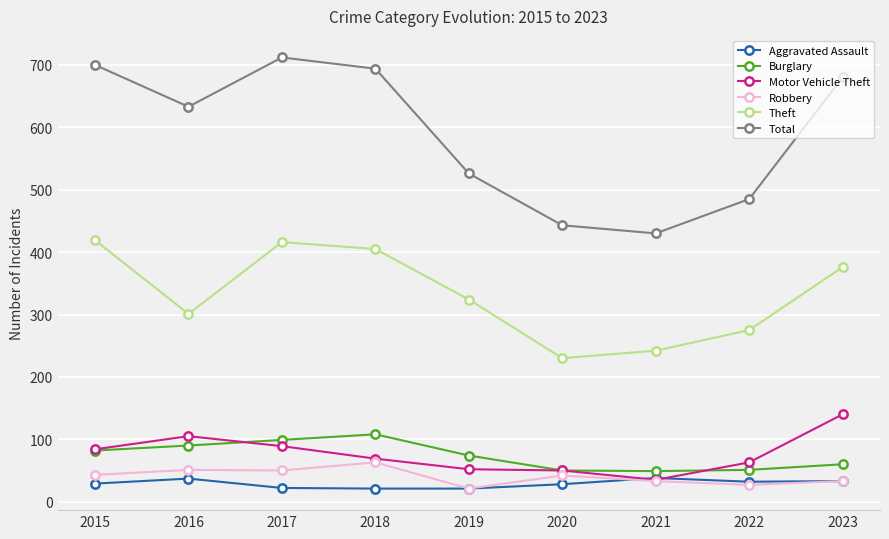

At how many categories does at least one series exceed 101?

9